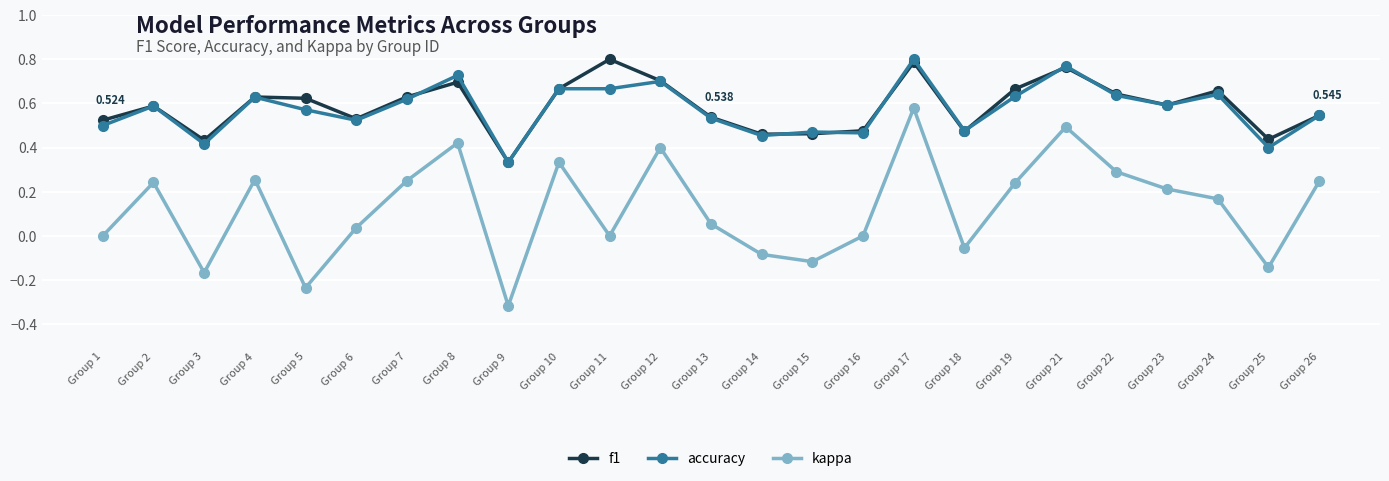

The f1 series shows 0.4 at Group 25. True or false?

True